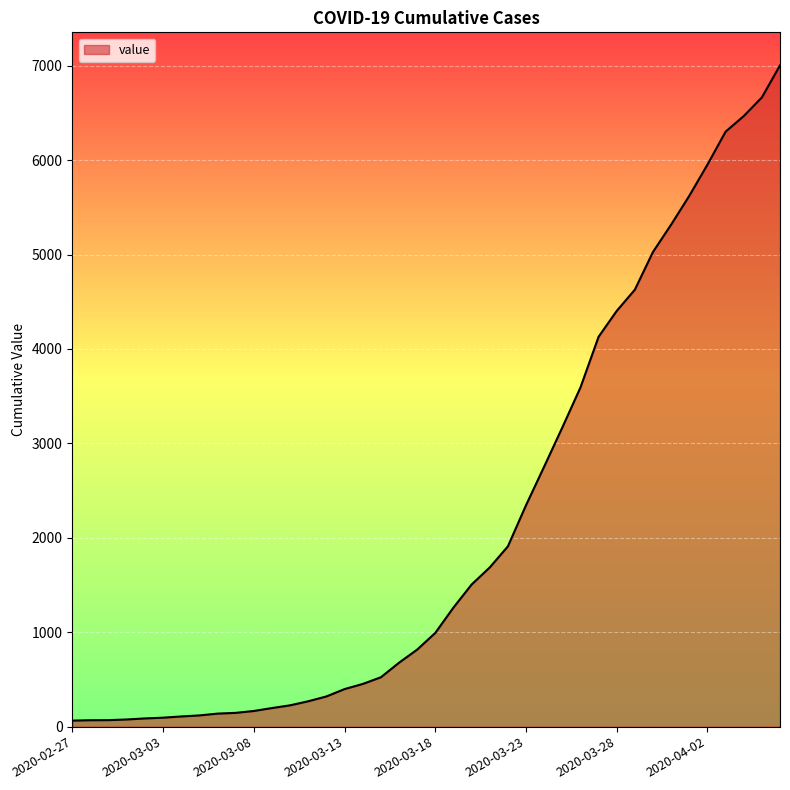

What is the average value?

2144